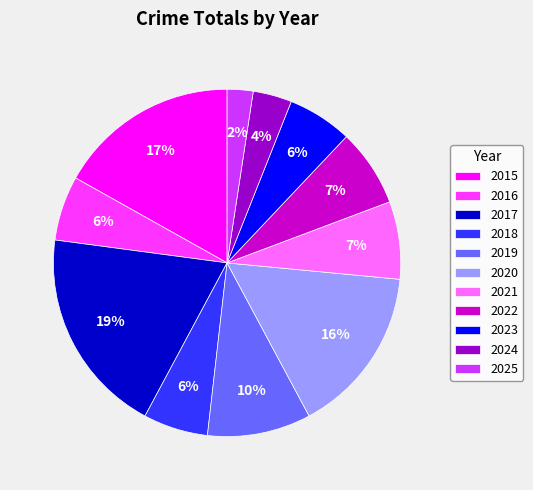

Count the number of slices in the pie.

11